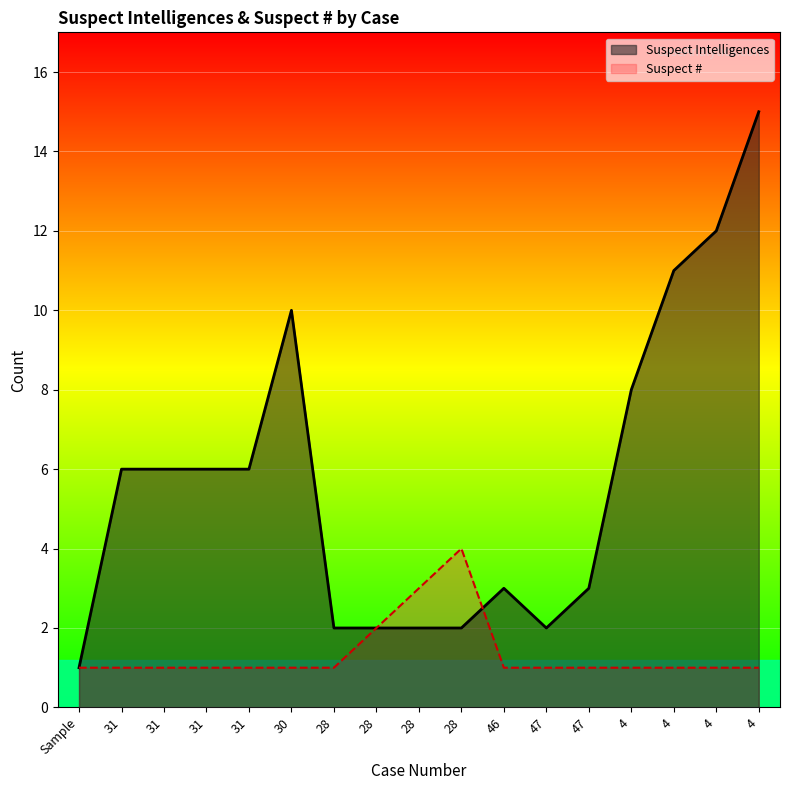

What is the label of the 10th point from the left?

28